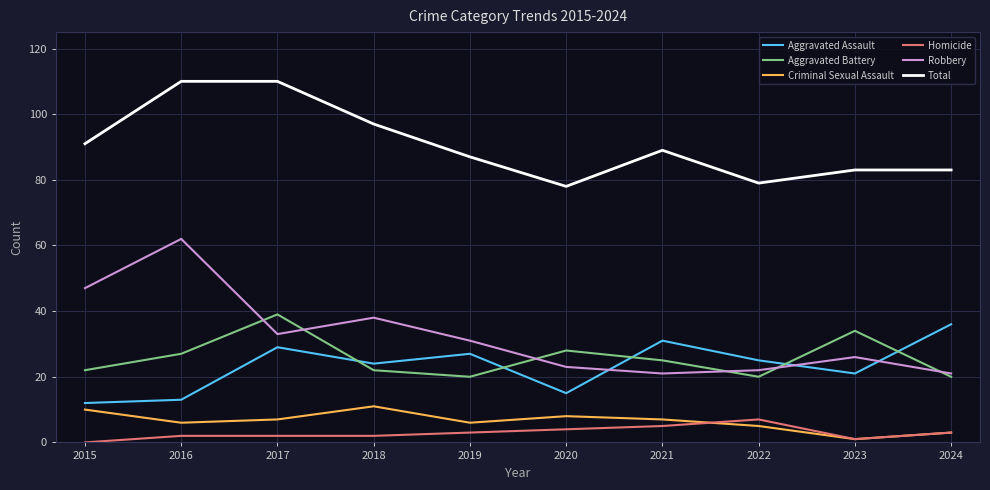

Is it true that Homicide equals 5 at 2021?

True